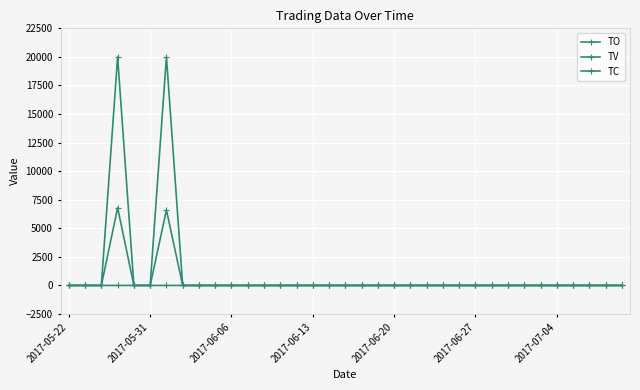

True or false: TV and TO cross at least once.

False